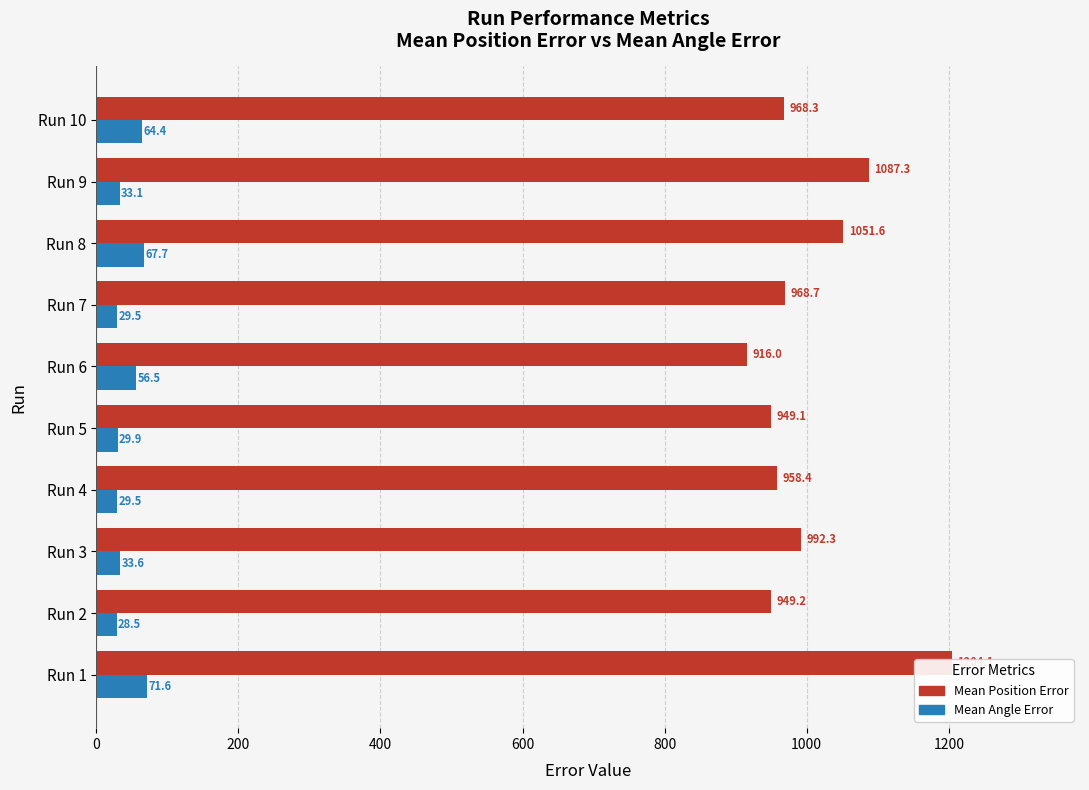

Does the chart contain stacked bars?

No